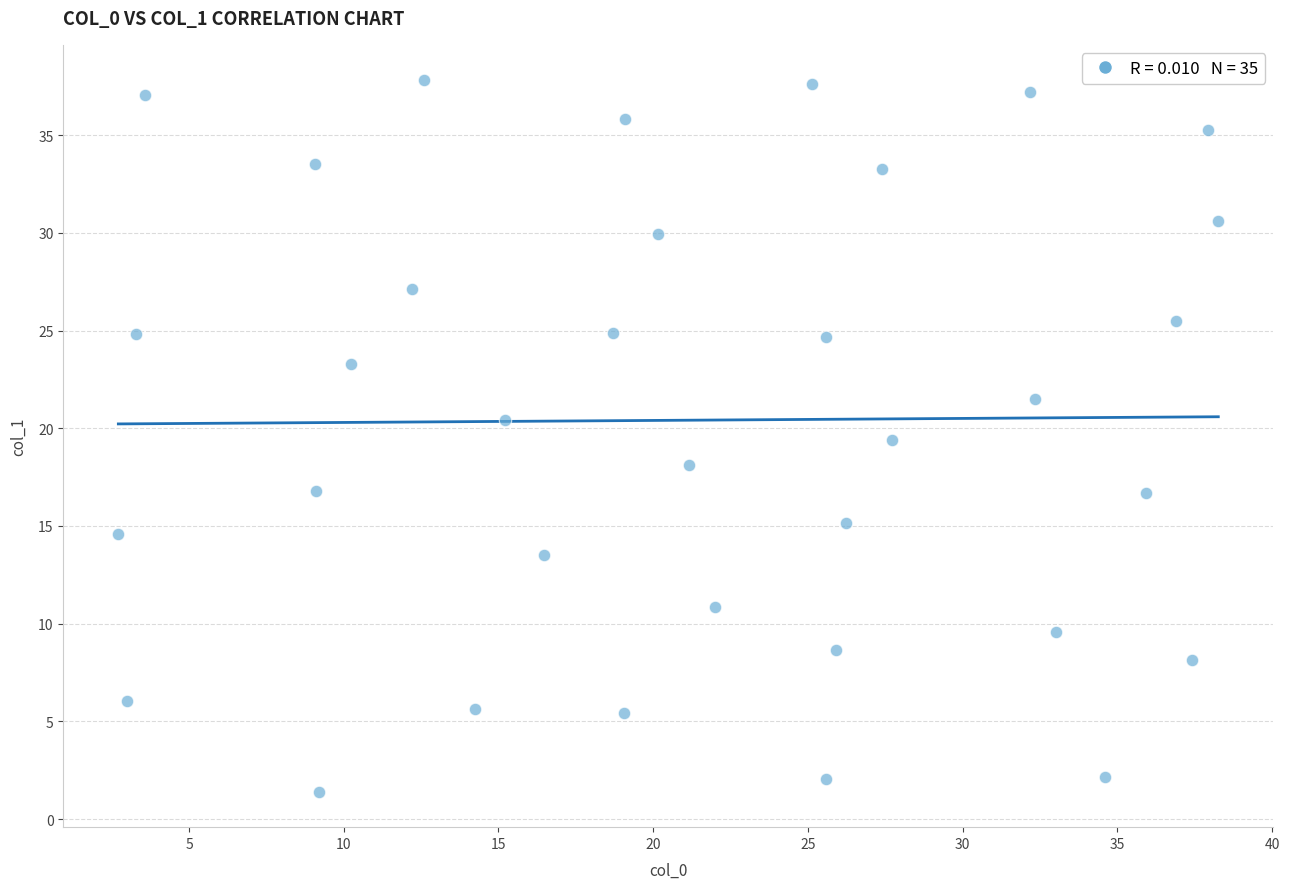

What is the range of Y values (max minus min)?

36.4